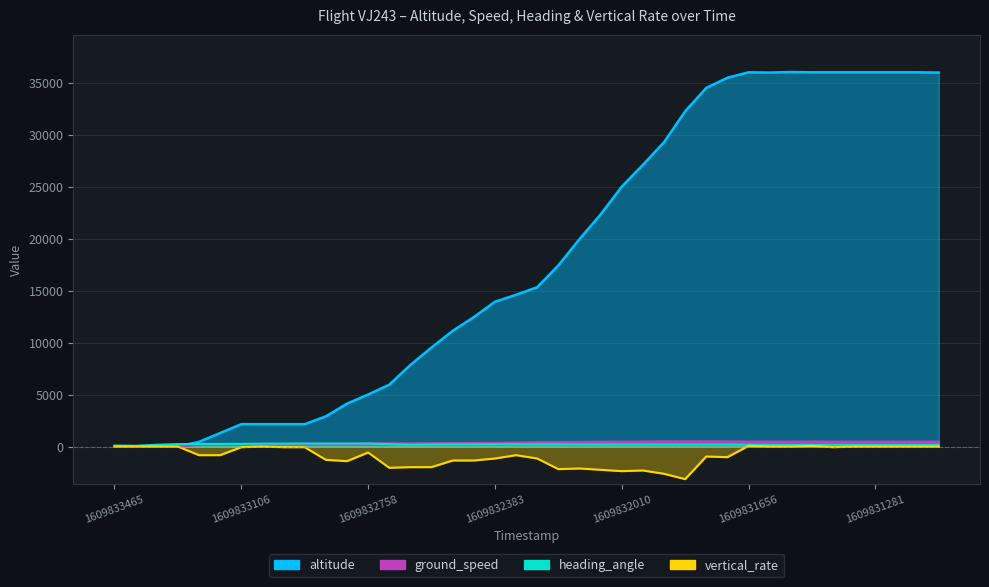

How many times do ground_speed and altitude cross each other?

1